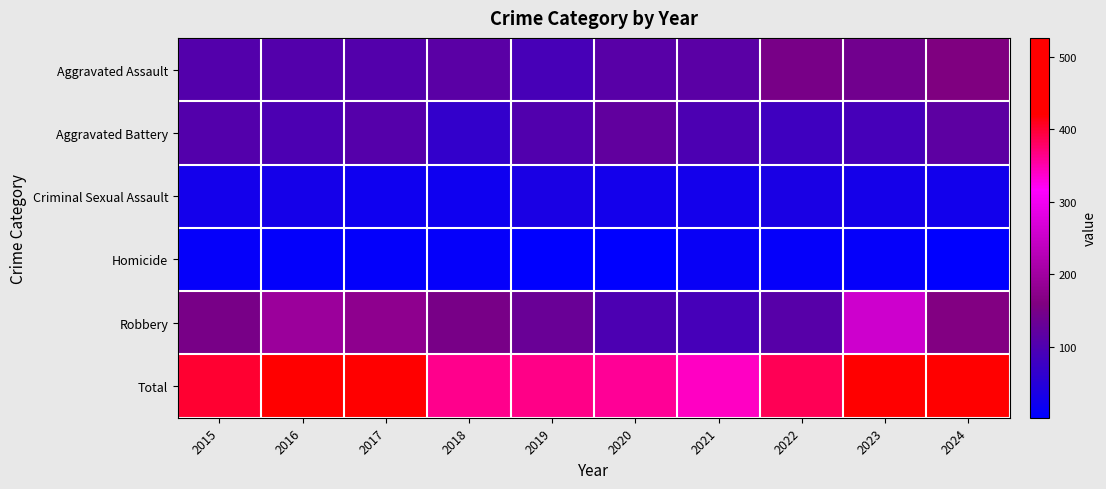

Reading right to left, extract all data points from this chart.

Aggravated Assault: 2024=158	2023=143	2022=151	2021=113	2020=112	2019=91	2018=114	2017=105	2016=106	2015=106
Aggravated Battery: 2024=117	2023=89	2022=81	2021=98	2020=122	2019=104	2018=67	2017=108	2016=98	2015=106
Criminal Sexual Assault: 2024=25	2023=30	2022=35	2021=27	2020=27	2019=35	2018=22	2017=21	2016=29	2015=28
Homicide: 2024=4	2023=10	2022=9	2021=13	2020=2	2019=4	2018=10	2017=8	2016=7	2015=9
Robbery: 2024=162	2023=254	2022=110	2021=89	2020=97	2019=132	2018=151	2017=178	2016=193	2015=151
Total: 2024=466	2023=526	2022=386	2021=340	2020=360	2019=366	2018=364	2017=420	2016=433	2015=400